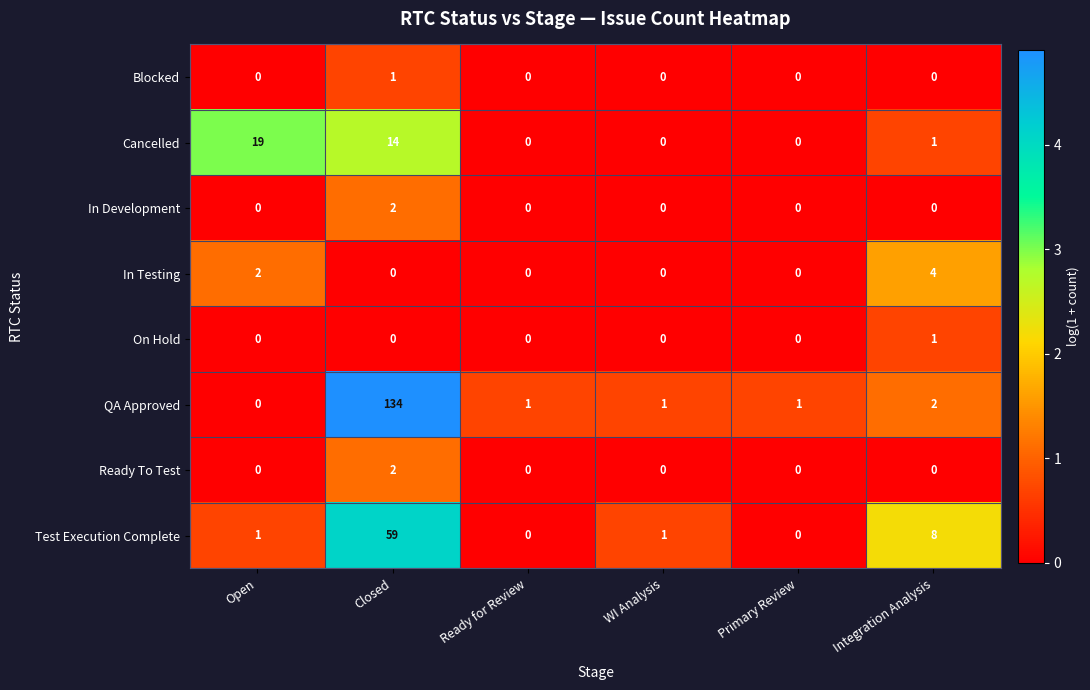

What is the difference between the highest and lowest values at Primary Review?

1